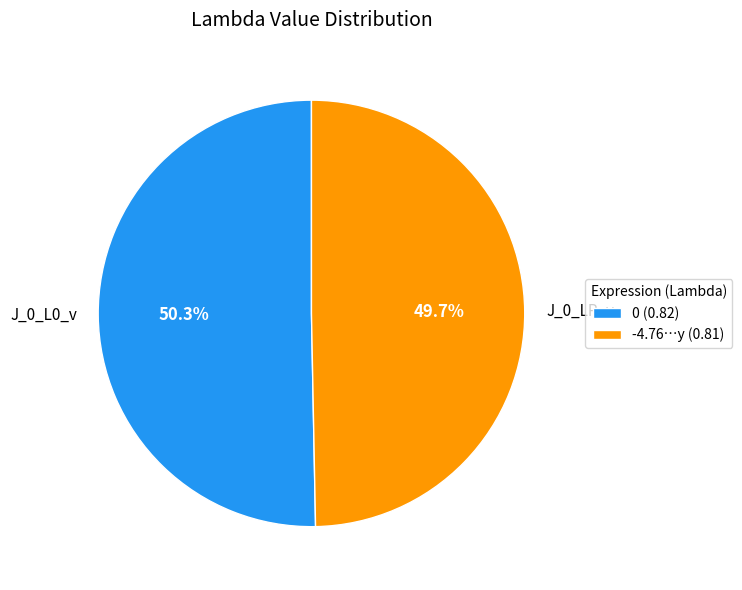

How many segments does this pie chart have?

2